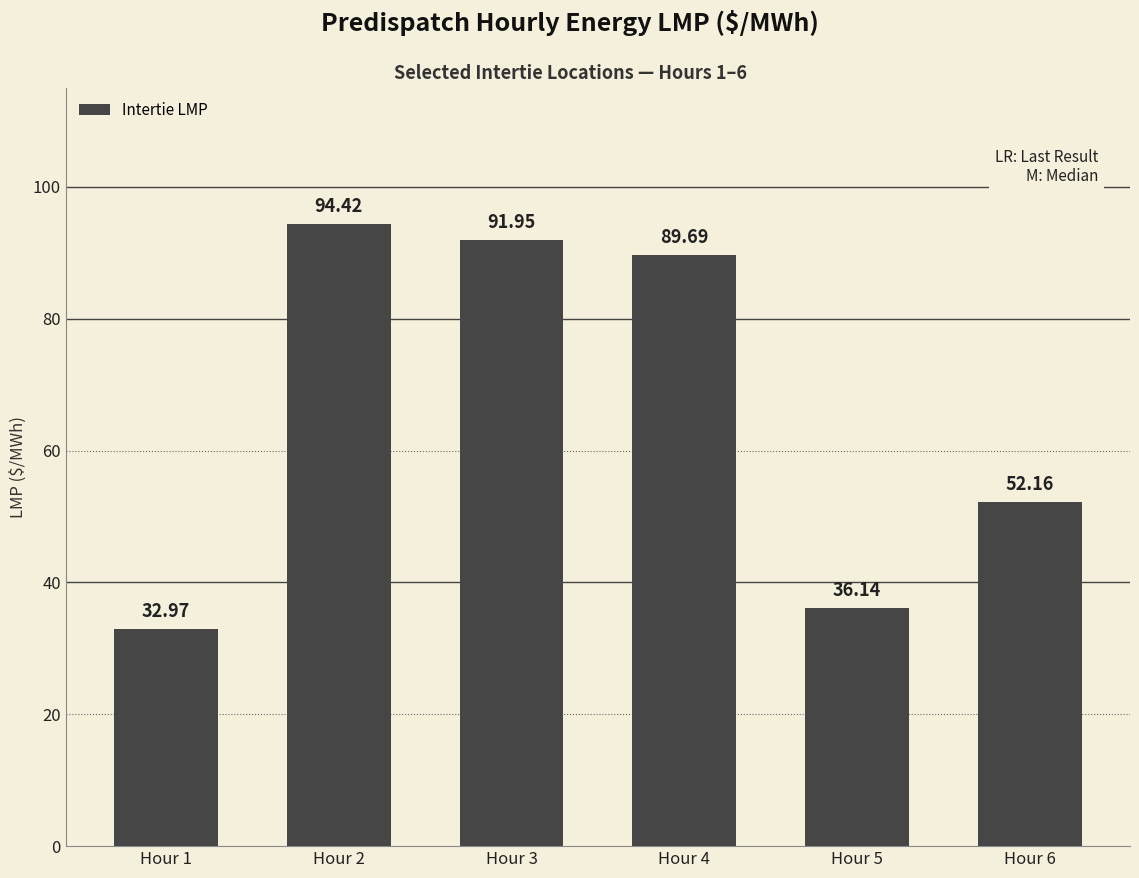

What is the ratio of the value at Hour 5 to the value at Hour 2?

0.4